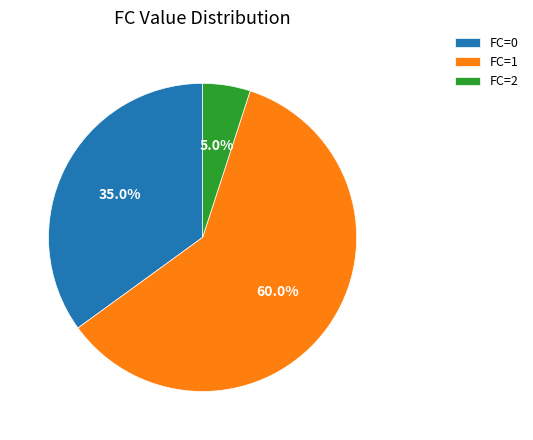

Which slice is the largest?

FC=1